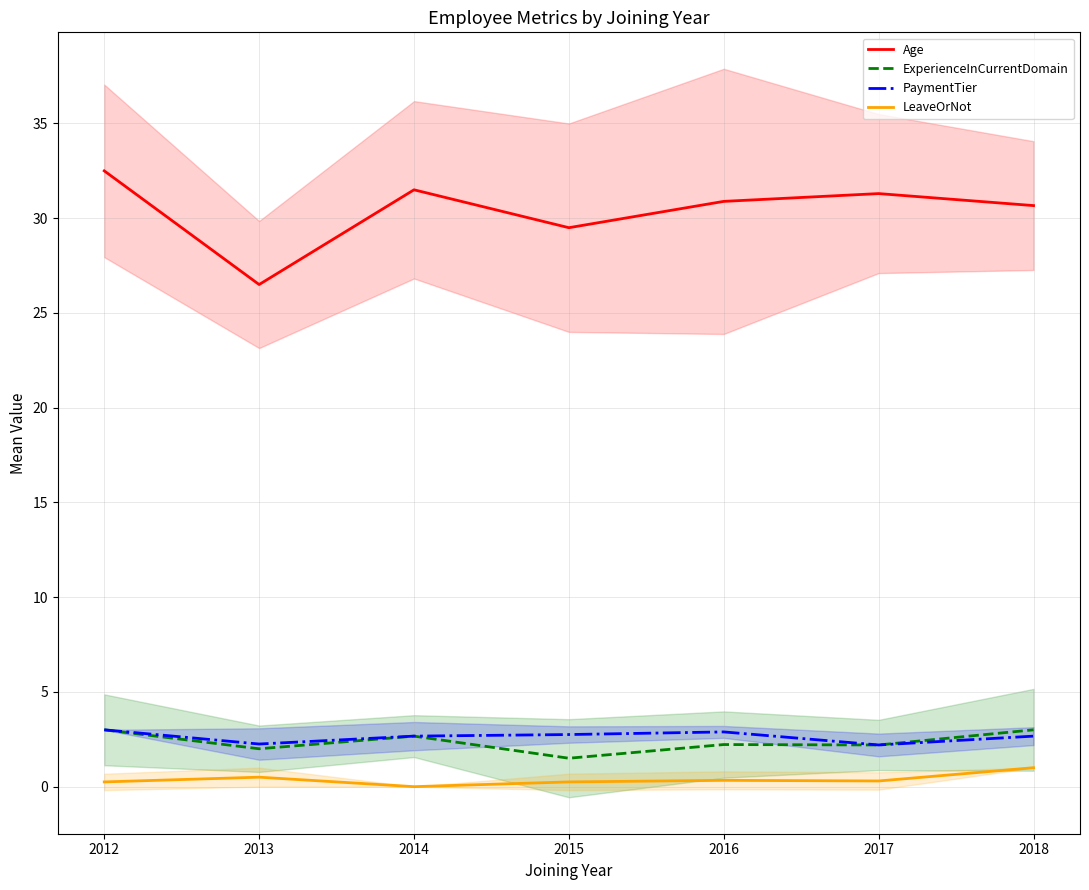

Which series has the widest spread of values?

Age